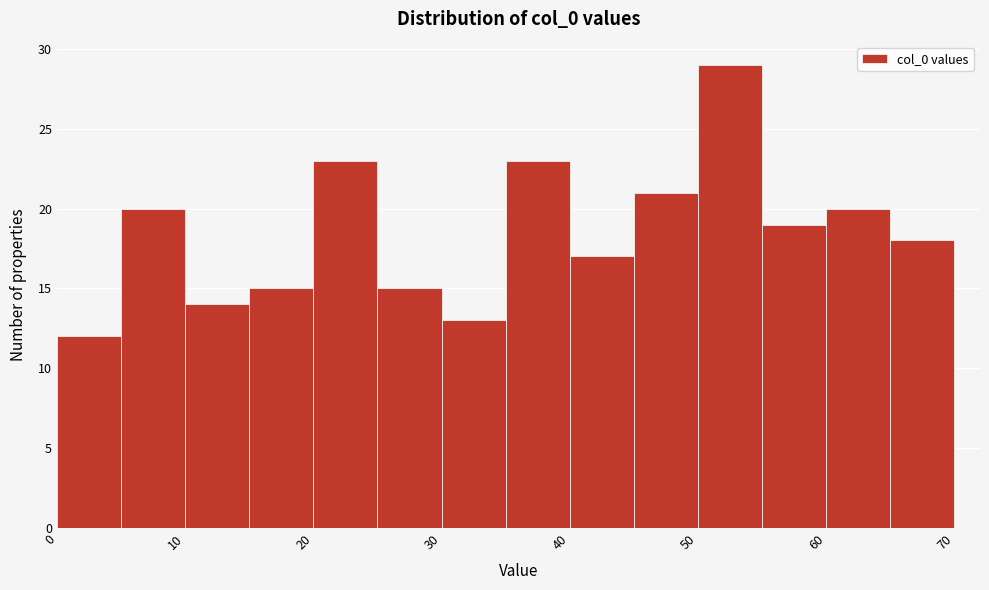

Reading left to right, list every bar in this chart as the range it spans on the x-axis followed by its height. The values are not printed on the chart, so give them approximately, as read against the axis.

0 to 5: 12
5 to 10: 20
10 to 15: 14
15 to 20: 15
20 to 25: 23
25 to 30: 15
30 to 35: 13
35 to 40: 23
40 to 45: 17
45 to 50: 21
50 to 55: 29
55 to 60: 19
60 to 65: 20
65 to 70: 18